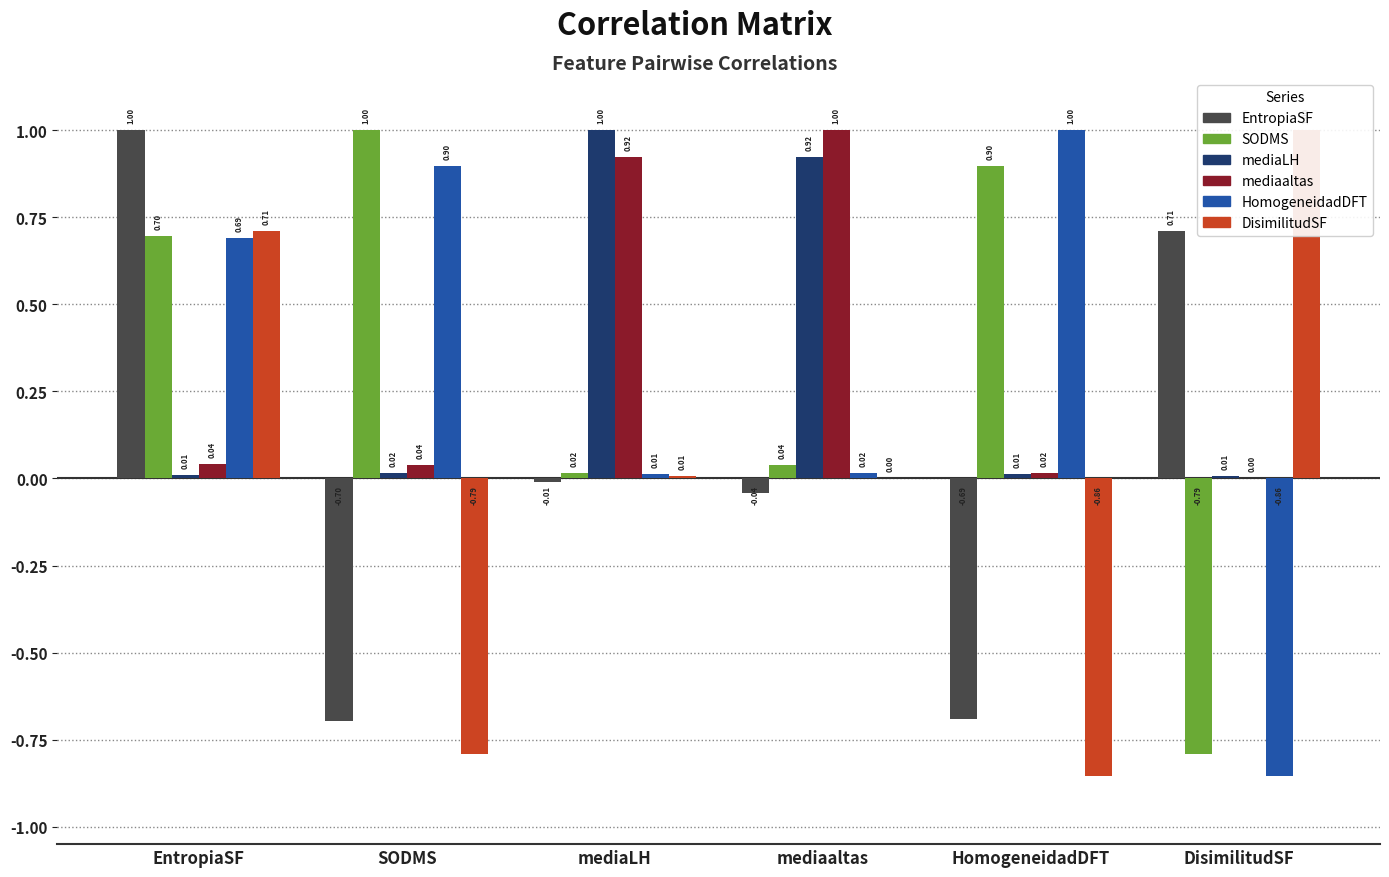

Rank the series at mediaaltas from highest to lowest value.

mediaaltas, mediaLH, SODMS, HomogeneidadDFT, DisimilitudSF, EntropiaSF